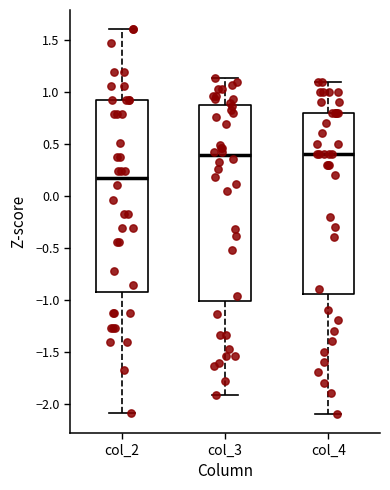

Reading left to right, transcribe this box plot: for each box, give where its median line is, the range the box spans, and where its two whiskers end, as read against the y-axis. The values are not printed on the chart, so give them approximately, as read against the axis.

col_2: median 0.15, box -0.95 to 0.90, whiskers -2.10 to 1.60
col_3: median 0.40, box -1.00 to 0.85, whiskers -1.90 to 1.15
col_4: median 0.40, box -0.95 to 0.80, whiskers -2.10 to 1.10